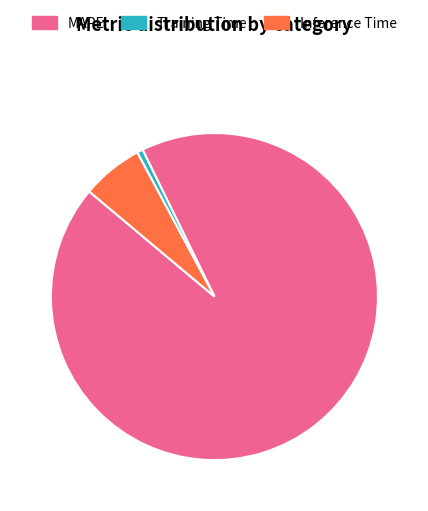

Which category has the smallest portion of the pie?

Training Time